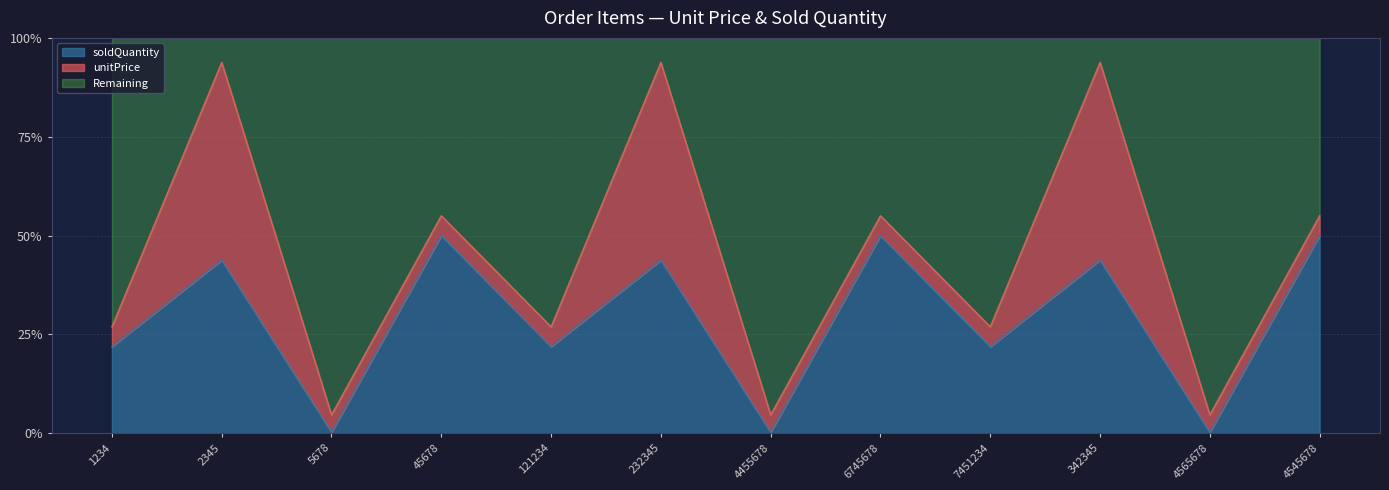

Between 4565678 and 1234, which is larger?

1234